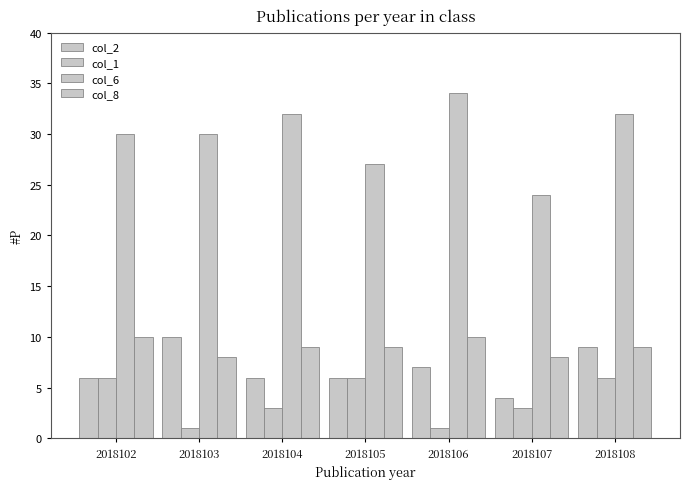

Are the bars grouped side by side (vs. stacked)?

Yes